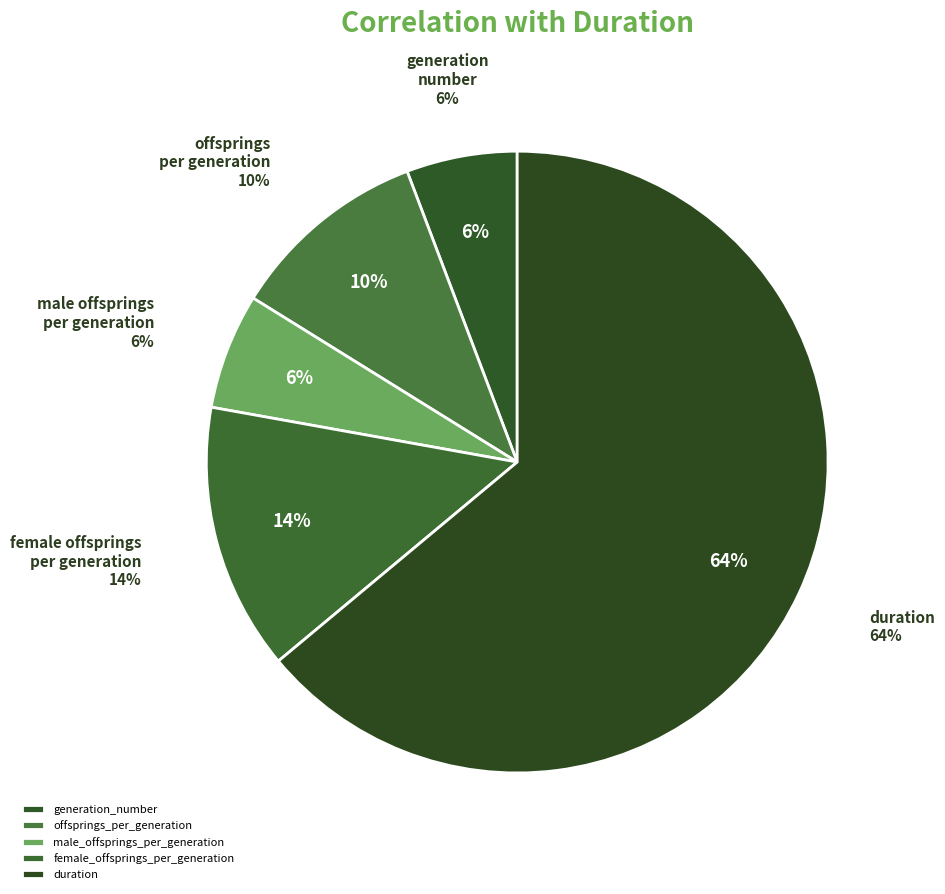

Which slice is the smallest?

generation_number